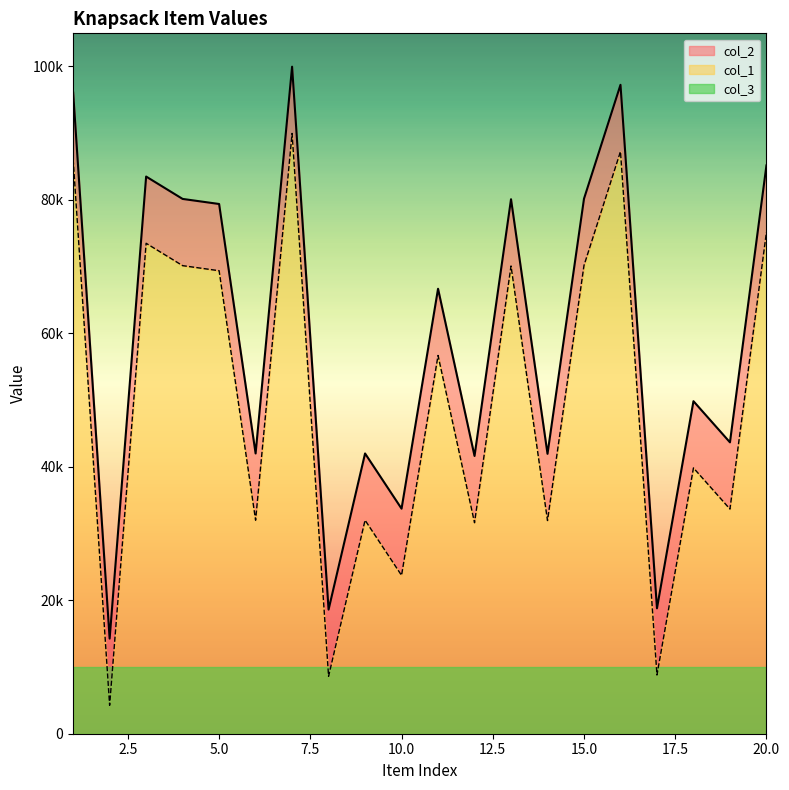

Which has a higher value, 14 or 20?

20